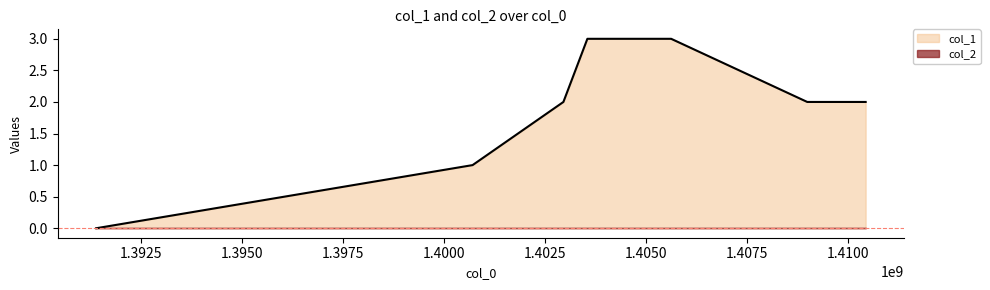

What is the sum of the values at 1405626609 and 1410445065?

5